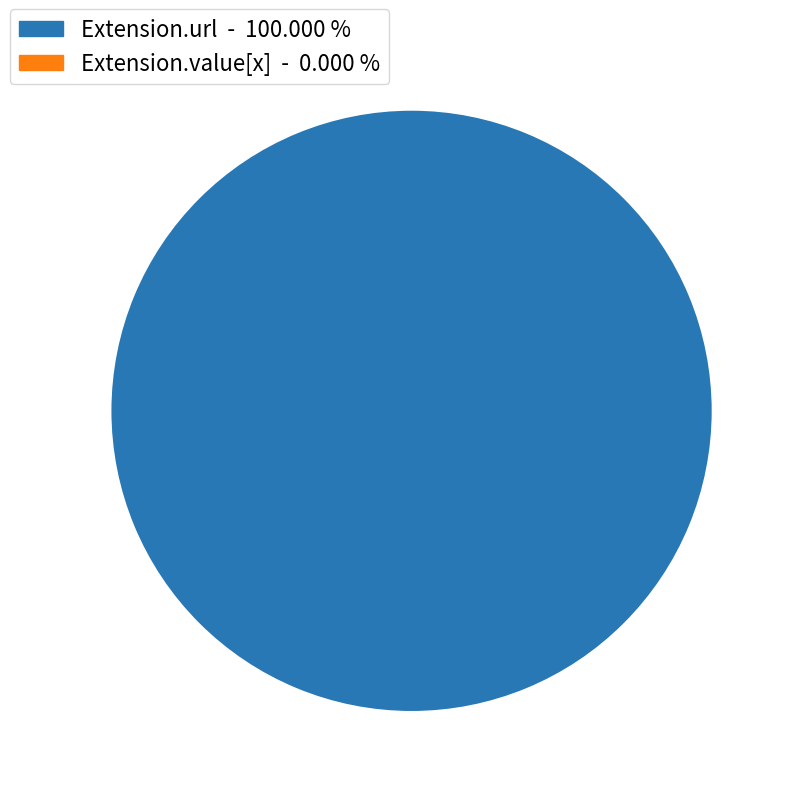

True or false: Extension.value[x] accounts for 0% of the total.

True